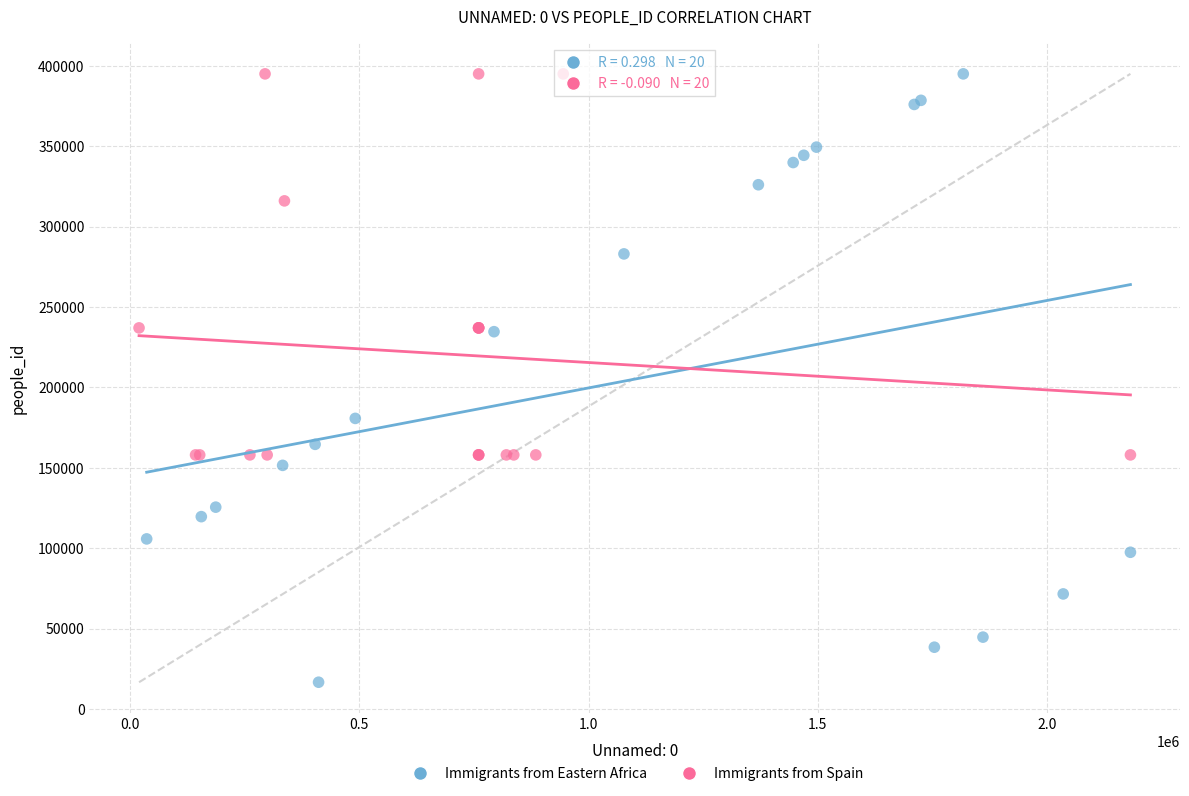

Which series has the largest Y range (max minus min)?

Immigrants from Eastern Africa